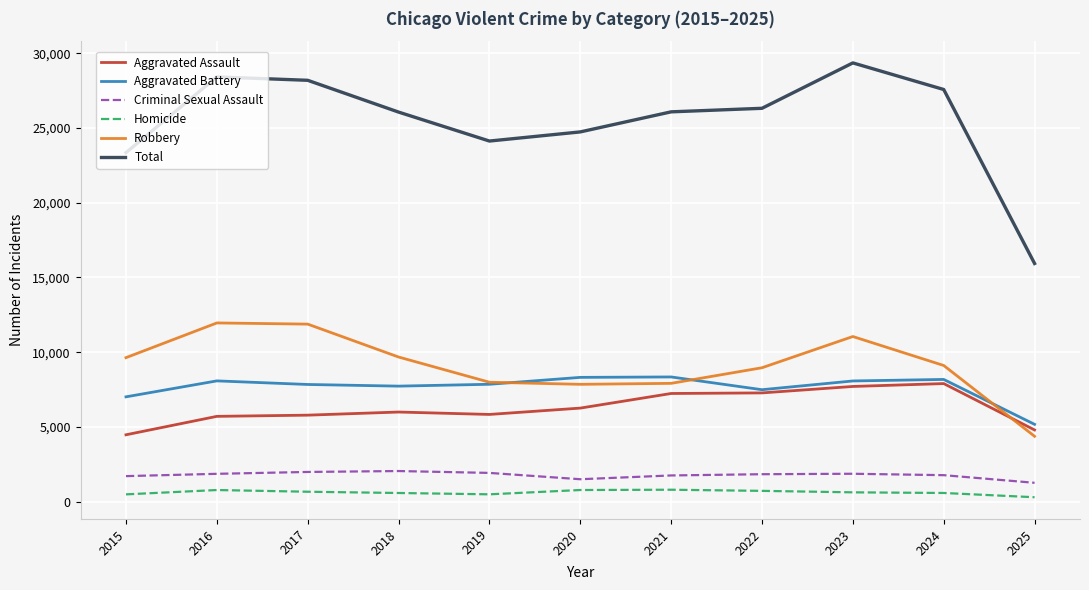

Rank the series at 2020 from highest to lowest value.

Total, Aggravated Battery, Robbery, Aggravated Assault, Criminal Sexual Assault, Homicide